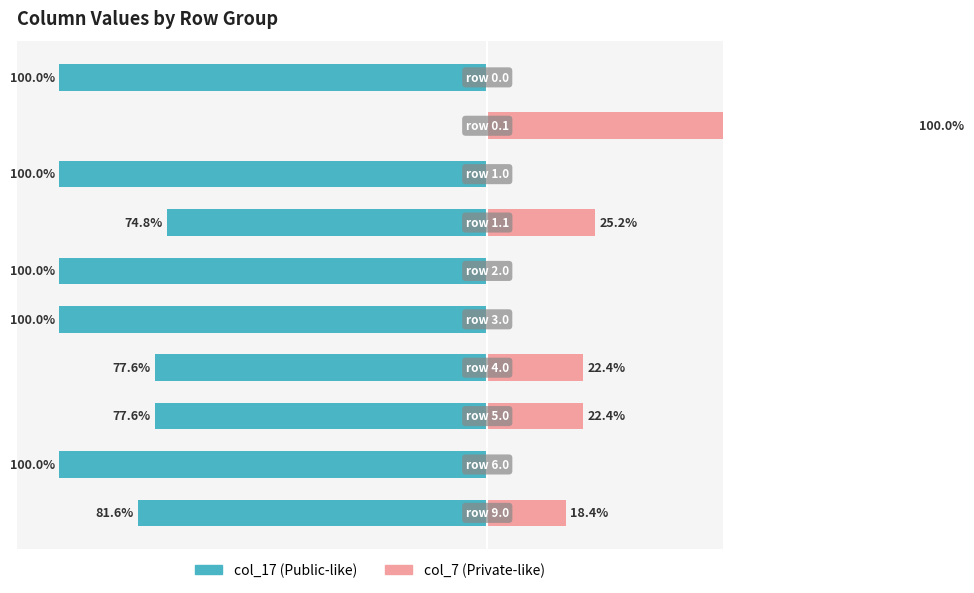

What is the average value of the col_7 series?

18.8